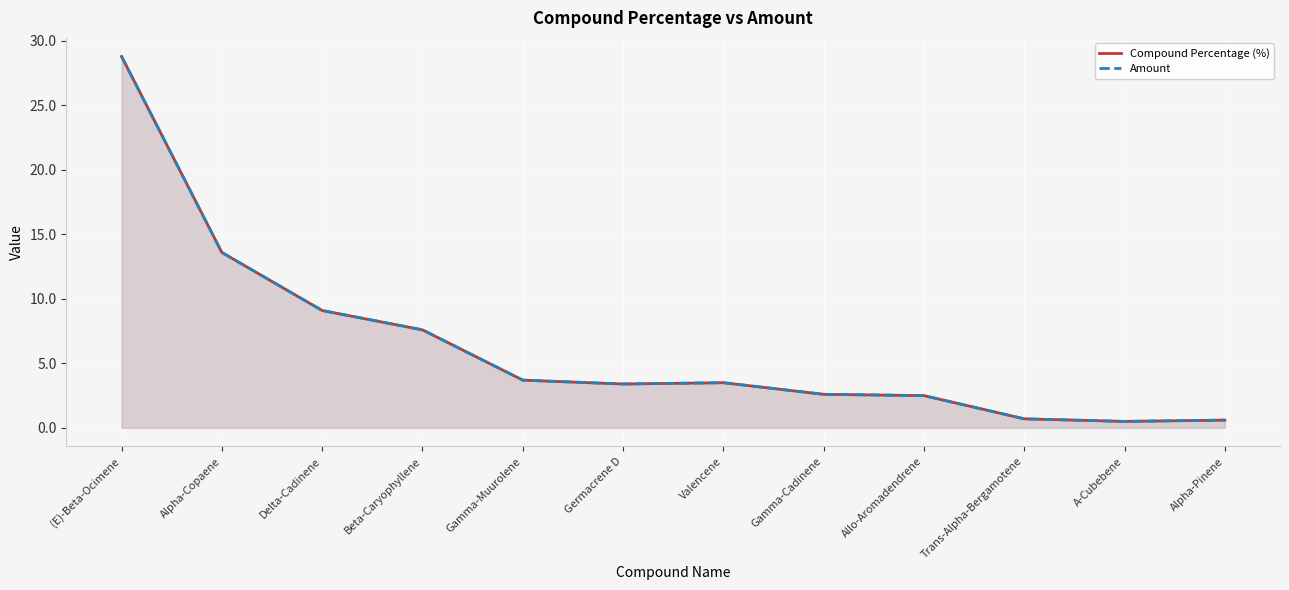

What is the highest value of the Compound Percentage (%) series?

28.8